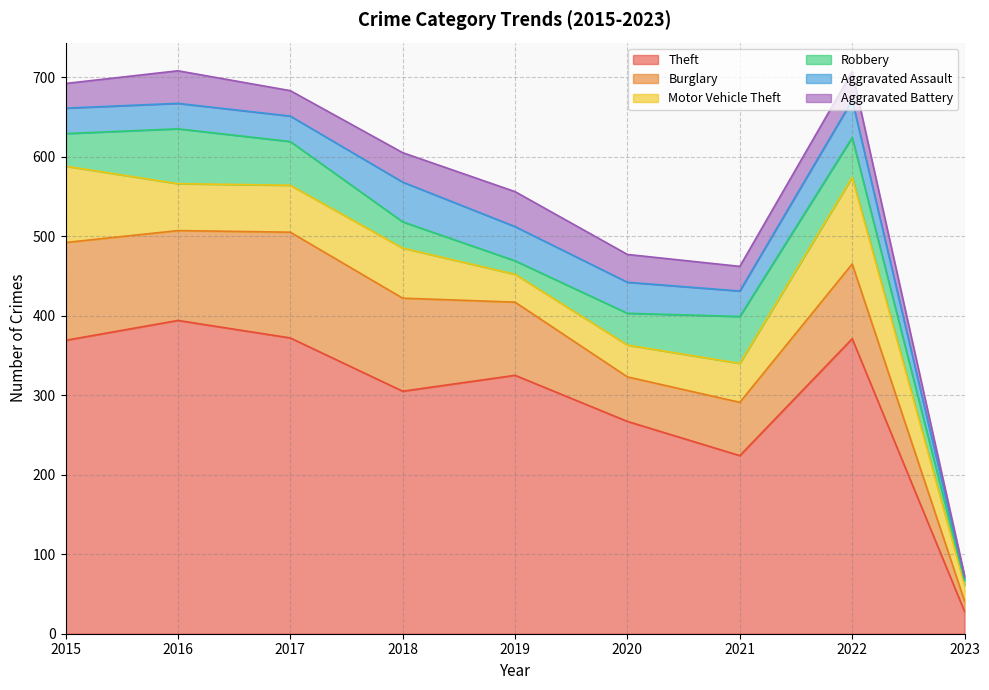

What is the value of the Motor Vehicle Theft point at the 4th from the left?

63